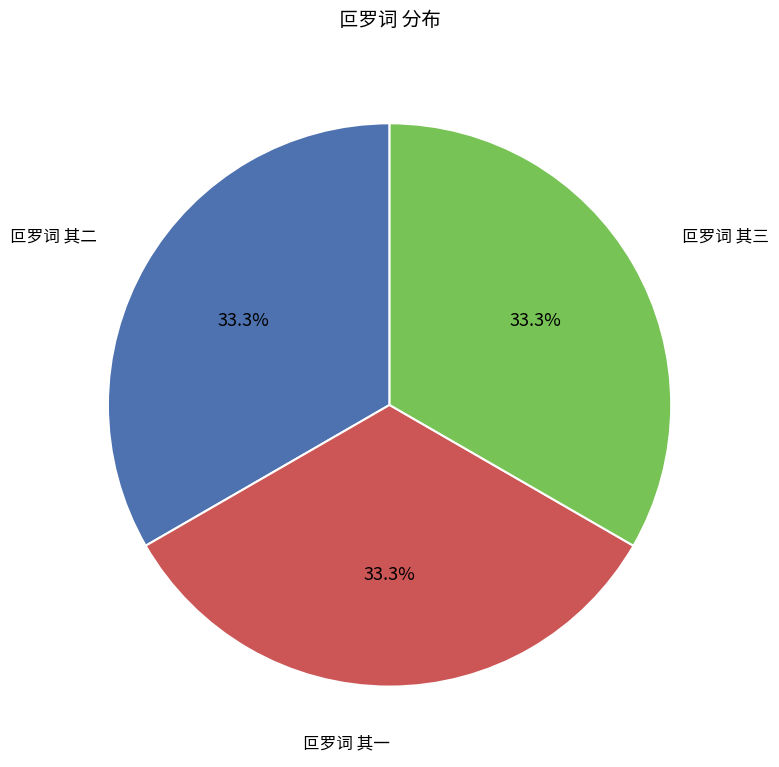

Combined, what portion of the pie is 叵罗词 其二 and 叵罗词 其一?

66.7%